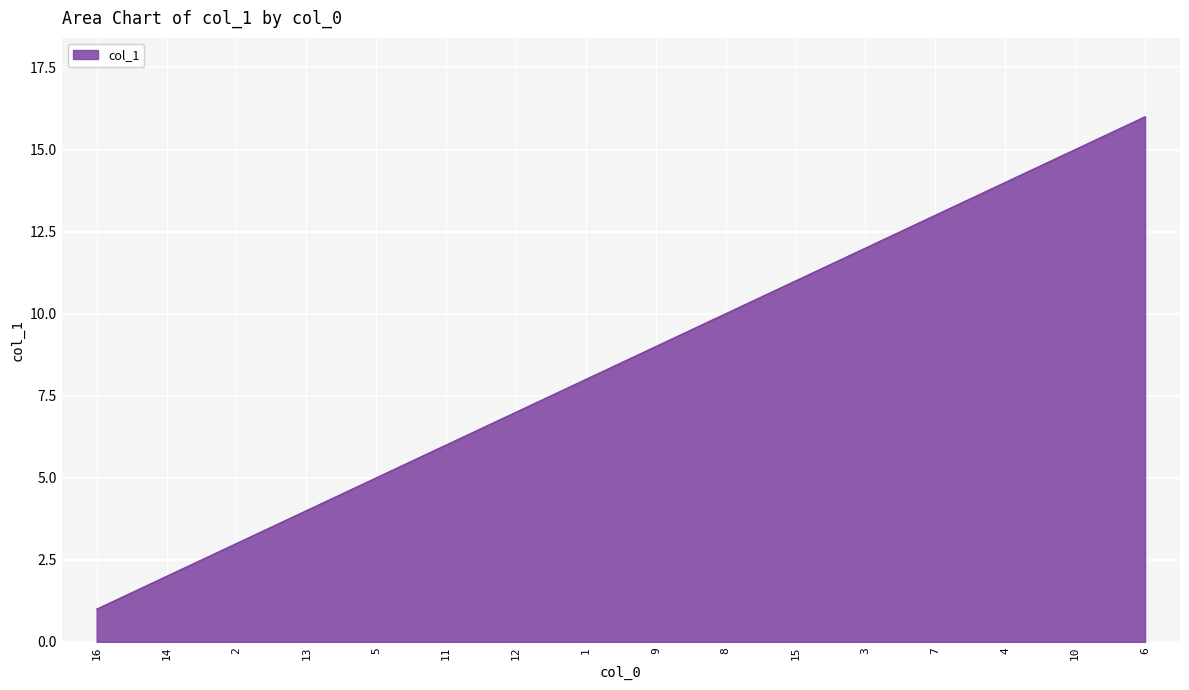

Rank the categories by value from highest to lowest.

6, 10, 4, 7, 3, 15, 8, 9, 1, 12, 11, 5, 13, 2, 14, 16